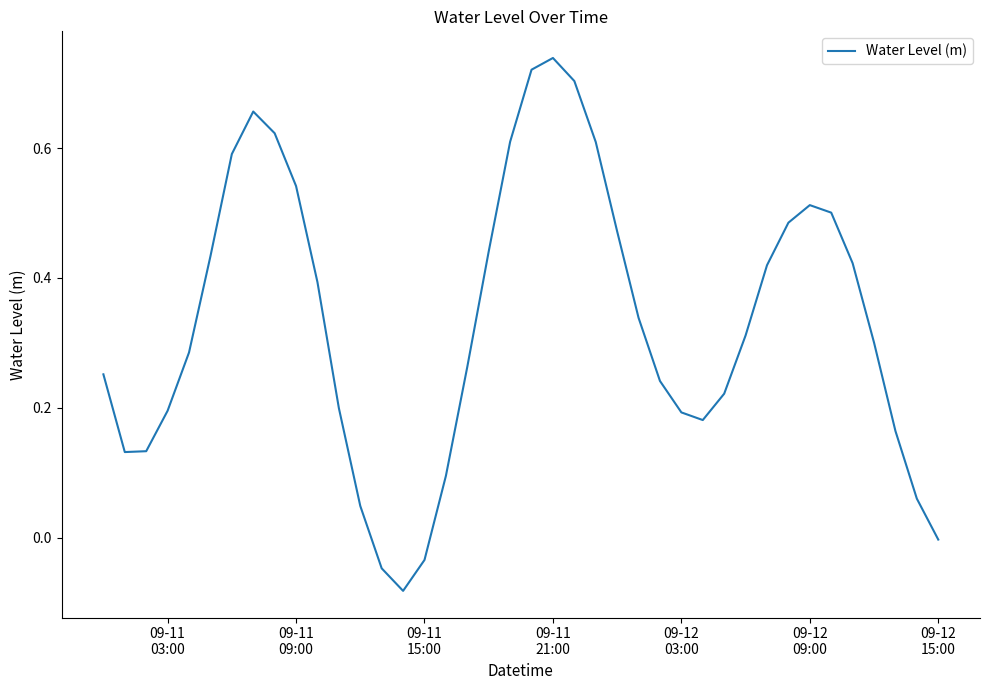

What is the difference between the maximum and minimum values?

0.8